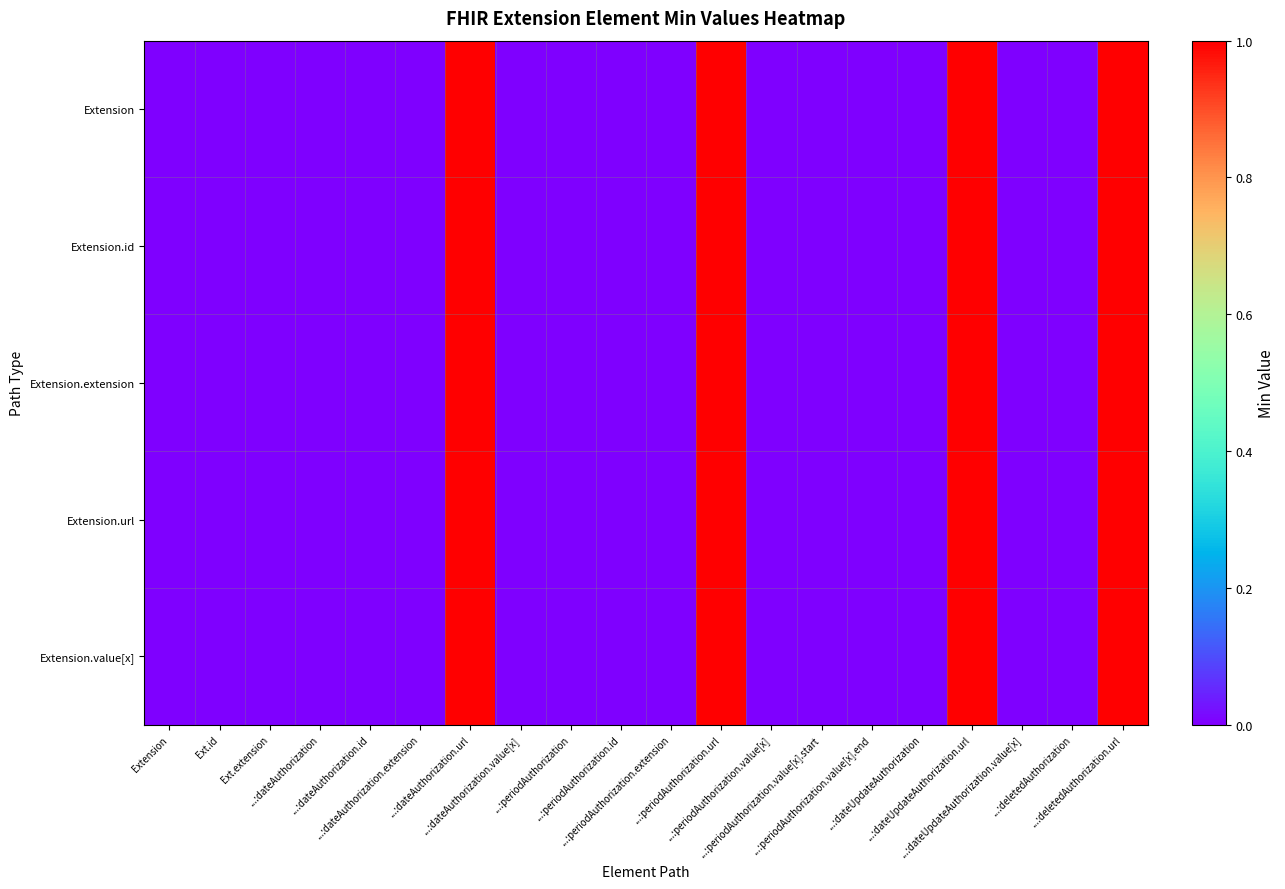

Reading left to right, transcribe all the data shown in this chart.

Extension: Extension=0	Ext.id=0	Ext.extension=0	...:dateAuthorization=0	...:dateAuthorization.id=0	...:dateAuthorization.extension=0	...:dateAuthorization.url=1	...:dateAuthorization.value[x]=0	...:periodAuthorization=0	...:periodAuthorization.id=0	...:periodAuthorization.extension=0	...:periodAuthorization.url=1	...:periodAuthorization.value[x]=0	...:periodAuthorization.value[x].start=0	...:periodAuthorization.value[x].end=0	...:dateUpdateAuthorization=0	...:dateUpdateAuthorization.url=1	...:dateUpdateAuthorization.value[x]=0	...:deletedAuthorization=0	...:deletedAuthorization.url=1
Extension.id: Extension=0	Ext.id=0	Ext.extension=0	...:dateAuthorization=0	...:dateAuthorization.id=0	...:dateAuthorization.extension=0	...:dateAuthorization.url=1	...:dateAuthorization.value[x]=0	...:periodAuthorization=0	...:periodAuthorization.id=0	...:periodAuthorization.extension=0	...:periodAuthorization.url=1	...:periodAuthorization.value[x]=0	...:periodAuthorization.value[x].start=0	...:periodAuthorization.value[x].end=0	...:dateUpdateAuthorization=0	...:dateUpdateAuthorization.url=1	...:dateUpdateAuthorization.value[x]=0	...:deletedAuthorization=0	...:deletedAuthorization.url=1
Extension.extension: Extension=0	Ext.id=0	Ext.extension=0	...:dateAuthorization=0	...:dateAuthorization.id=0	...:dateAuthorization.extension=0	...:dateAuthorization.url=1	...:dateAuthorization.value[x]=0	...:periodAuthorization=0	...:periodAuthorization.id=0	...:periodAuthorization.extension=0	...:periodAuthorization.url=1	...:periodAuthorization.value[x]=0	...:periodAuthorization.value[x].start=0	...:periodAuthorization.value[x].end=0	...:dateUpdateAuthorization=0	...:dateUpdateAuthorization.url=1	...:dateUpdateAuthorization.value[x]=0	...:deletedAuthorization=0	...:deletedAuthorization.url=1
Extension.url: Extension=0	Ext.id=0	Ext.extension=0	...:dateAuthorization=0	...:dateAuthorization.id=0	...:dateAuthorization.extension=0	...:dateAuthorization.url=1	...:dateAuthorization.value[x]=0	...:periodAuthorization=0	...:periodAuthorization.id=0	...:periodAuthorization.extension=0	...:periodAuthorization.url=1	...:periodAuthorization.value[x]=0	...:periodAuthorization.value[x].start=0	...:periodAuthorization.value[x].end=0	...:dateUpdateAuthorization=0	...:dateUpdateAuthorization.url=1	...:dateUpdateAuthorization.value[x]=0	...:deletedAuthorization=0	...:deletedAuthorization.url=1
Extension.value[x]: Extension=0	Ext.id=0	Ext.extension=0	...:dateAuthorization=0	...:dateAuthorization.id=0	...:dateAuthorization.extension=0	...:dateAuthorization.url=1	...:dateAuthorization.value[x]=0	...:periodAuthorization=0	...:periodAuthorization.id=0	...:periodAuthorization.extension=0	...:periodAuthorization.url=1	...:periodAuthorization.value[x]=0	...:periodAuthorization.value[x].start=0	...:periodAuthorization.value[x].end=0	...:dateUpdateAuthorization=0	...:dateUpdateAuthorization.url=1	...:dateUpdateAuthorization.value[x]=0	...:deletedAuthorization=0	...:deletedAuthorization.url=1